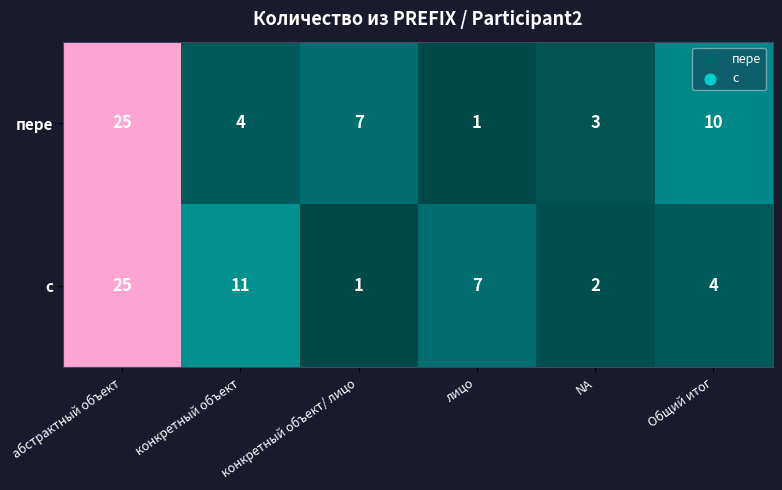

What is the total value across all series at абстрактный объект?

50